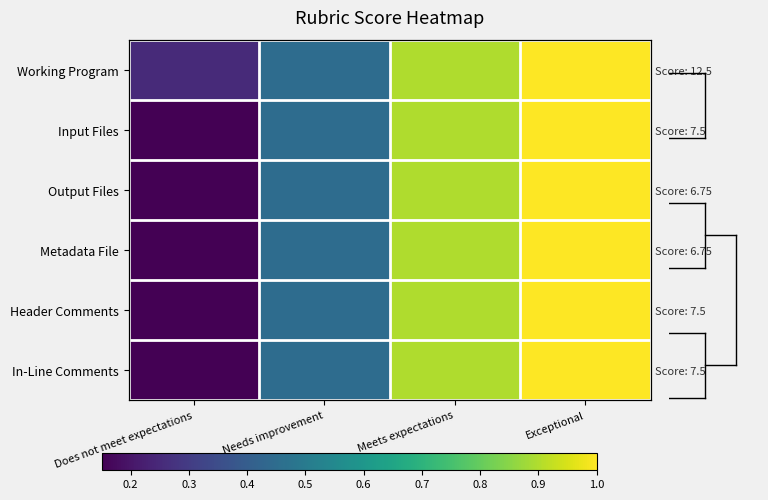

Rank the series by their maximum value, from highest to lowest.

Working Program, Input Files, Output Files, Metadata File, Header Comments, In-Line Comments